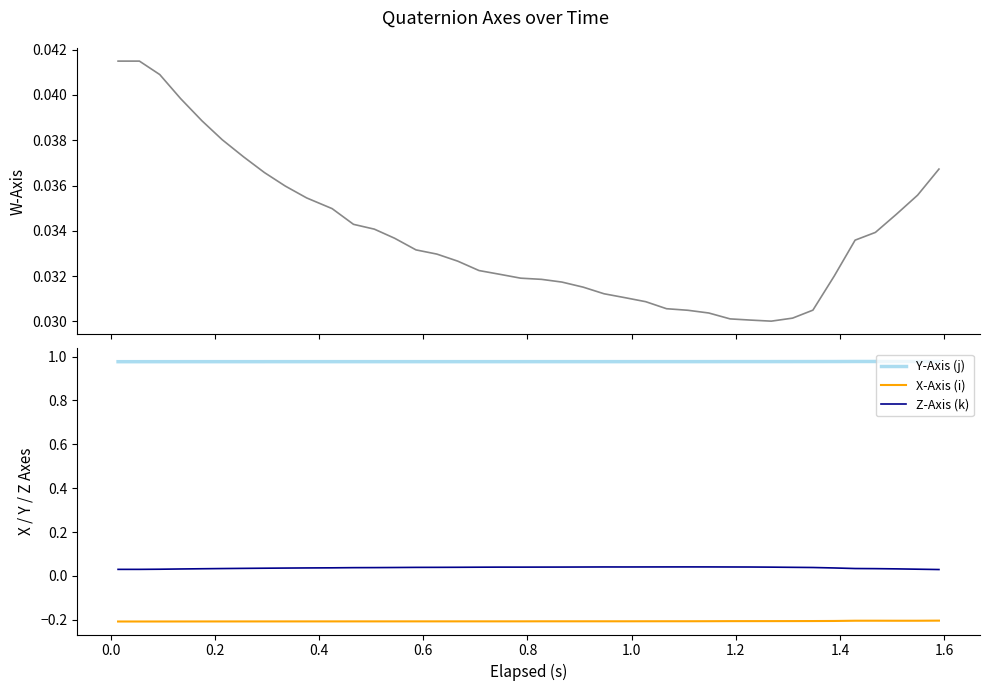

True or false: Z-Axis (k) and Y-Axis (j) cross at least once.

False